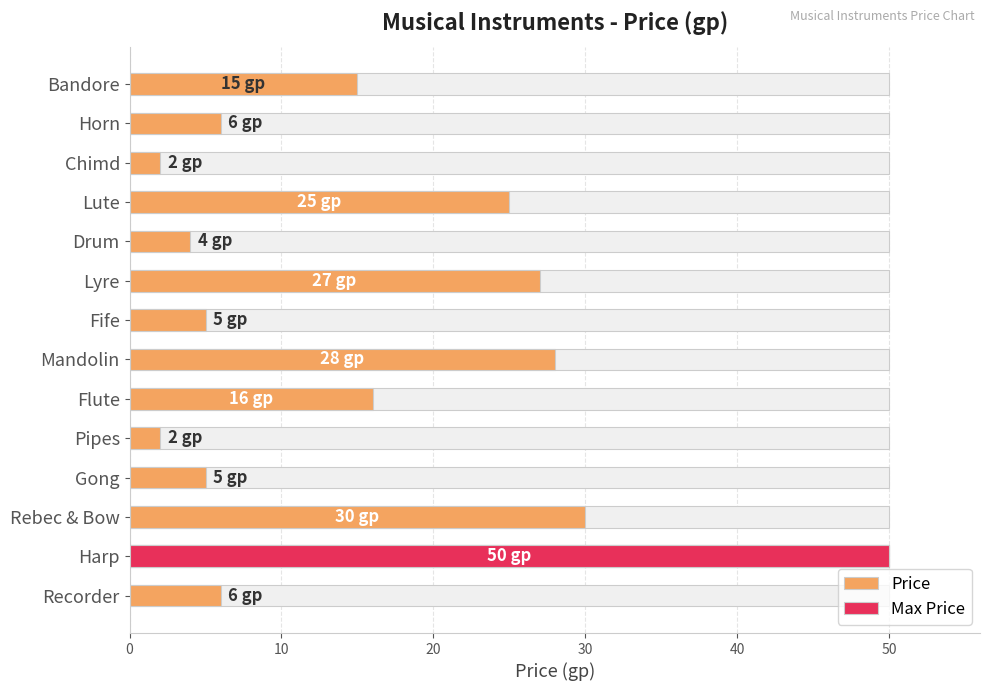

What is the minimum value shown in the chart?

2